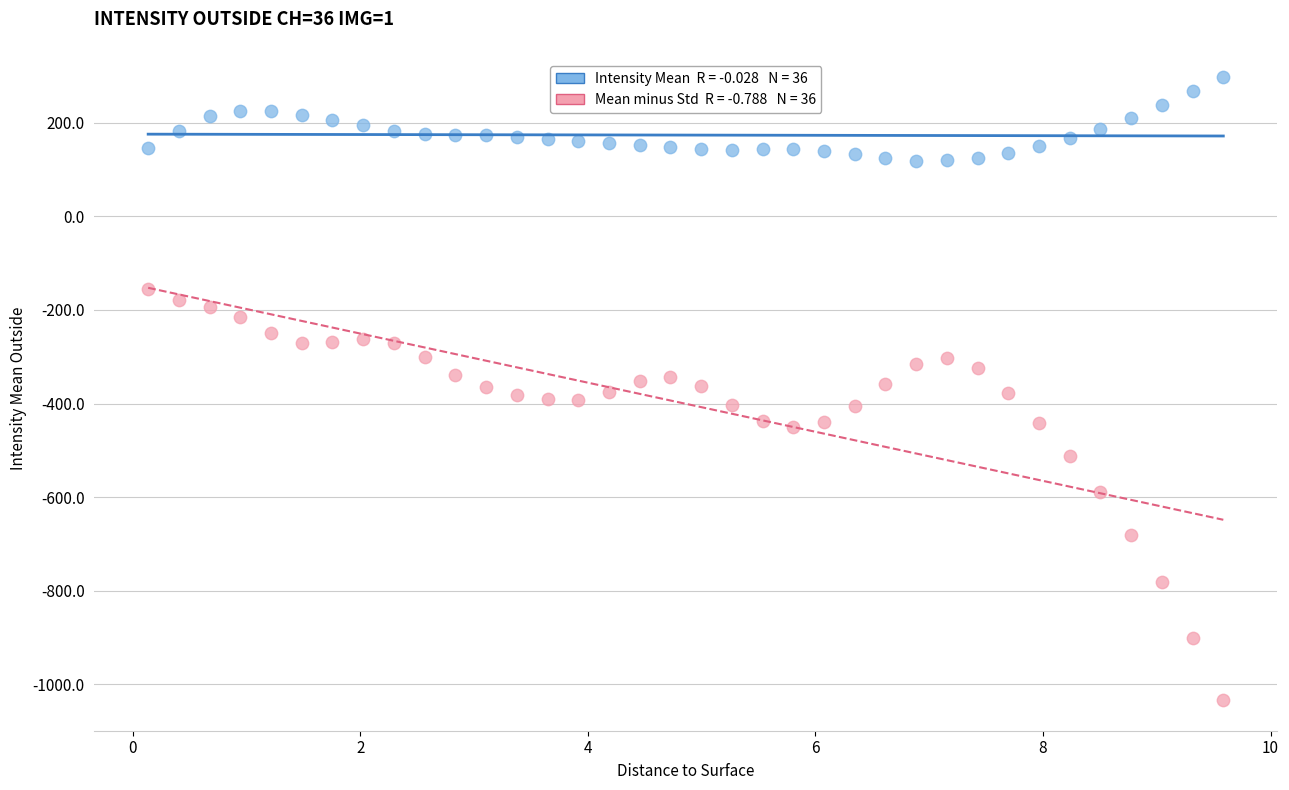

Across all data points, what is the range of X values (max minus min)?

9.5